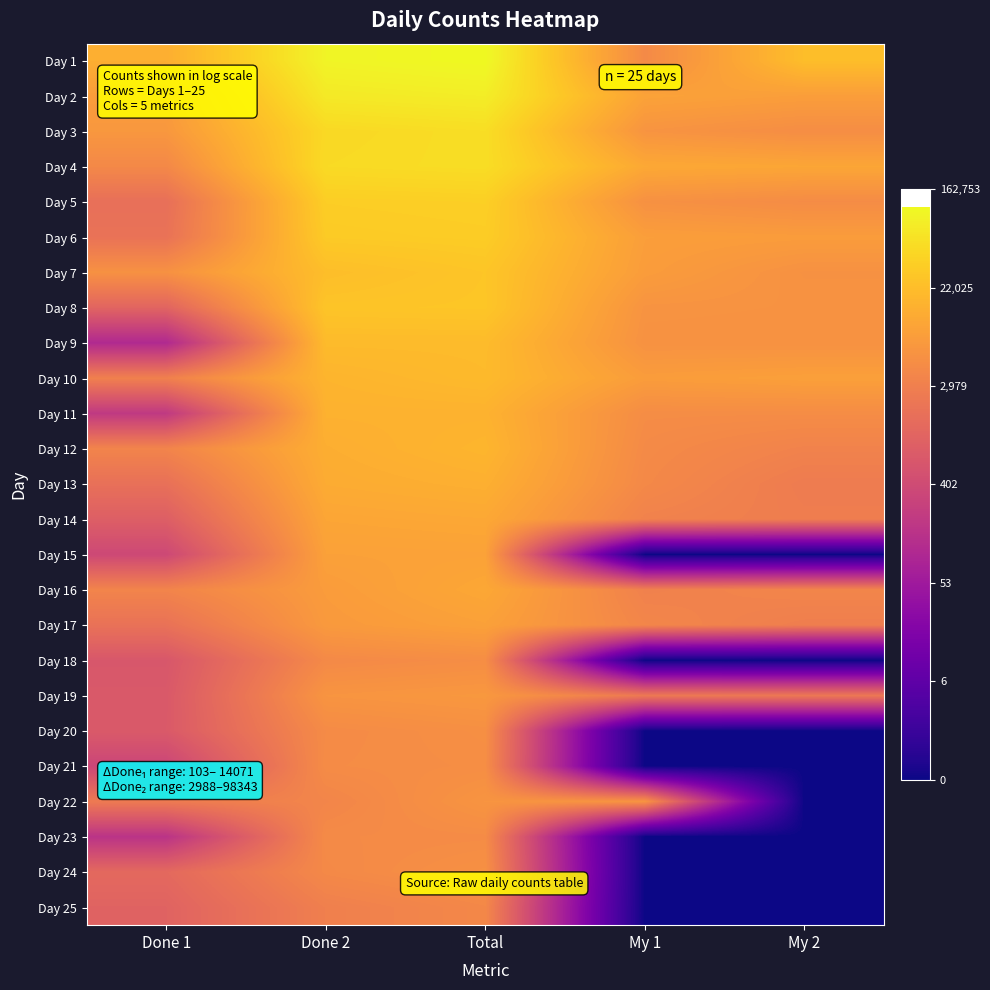

At which category is the sum across all series the highest?

Total